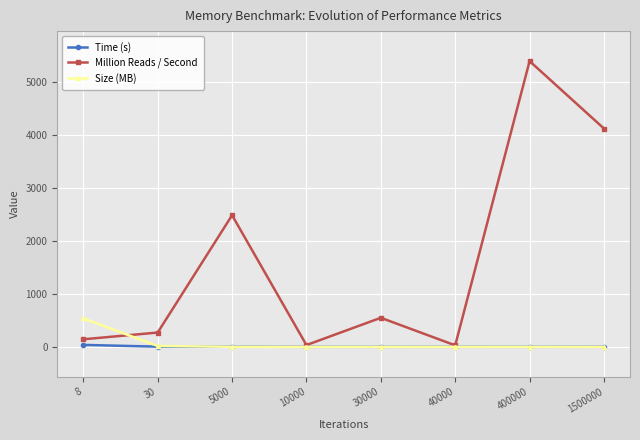

True or false: Time (s) and Million Reads / Second intersect in this chart.

False